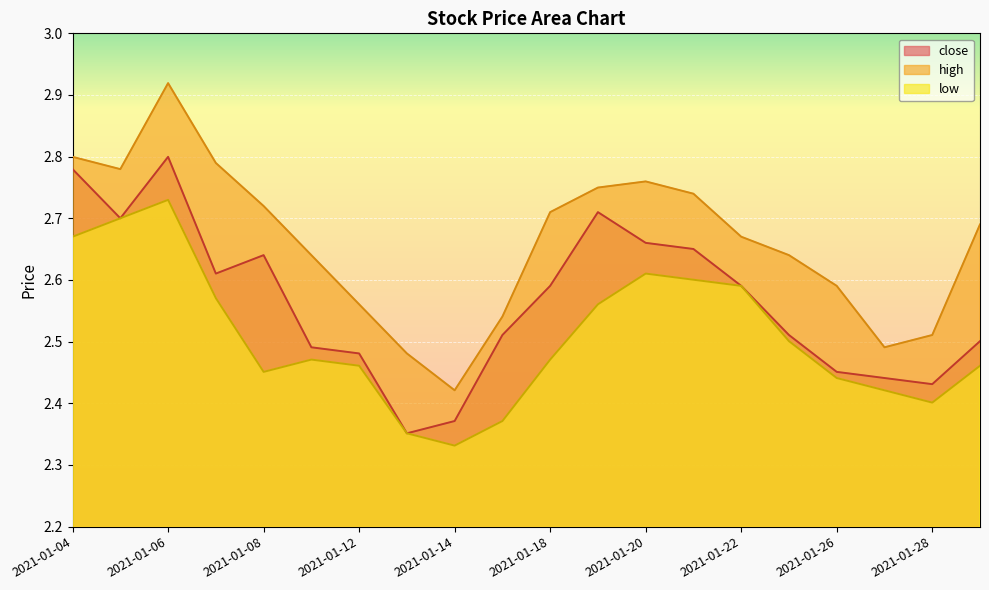

Which has a higher value, 2021-01-07 or 2021-01-13?

2021-01-07